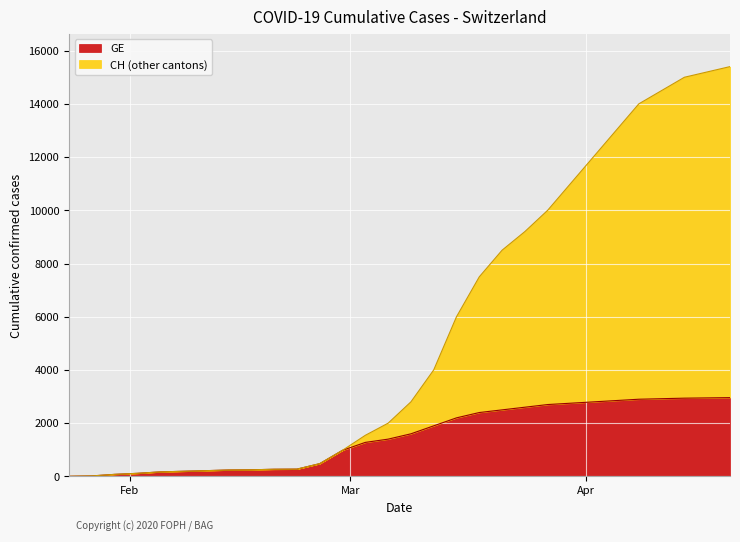

What are all the series names shown in the legend?

GE, CH (other cantons)